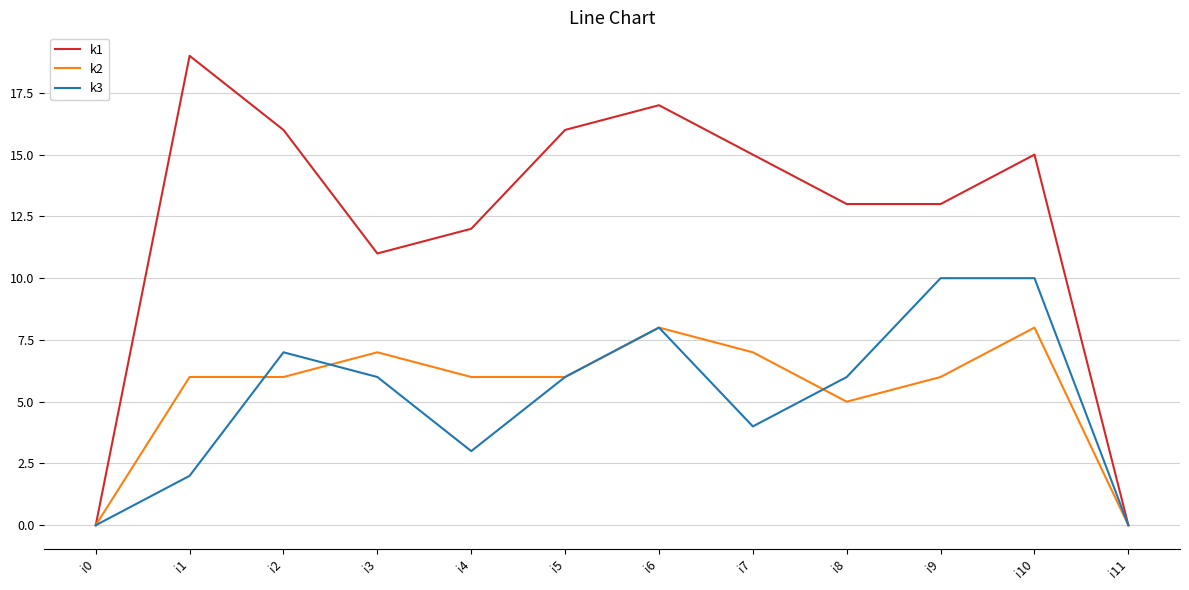

At which label does k1 first exceed 15?

i1